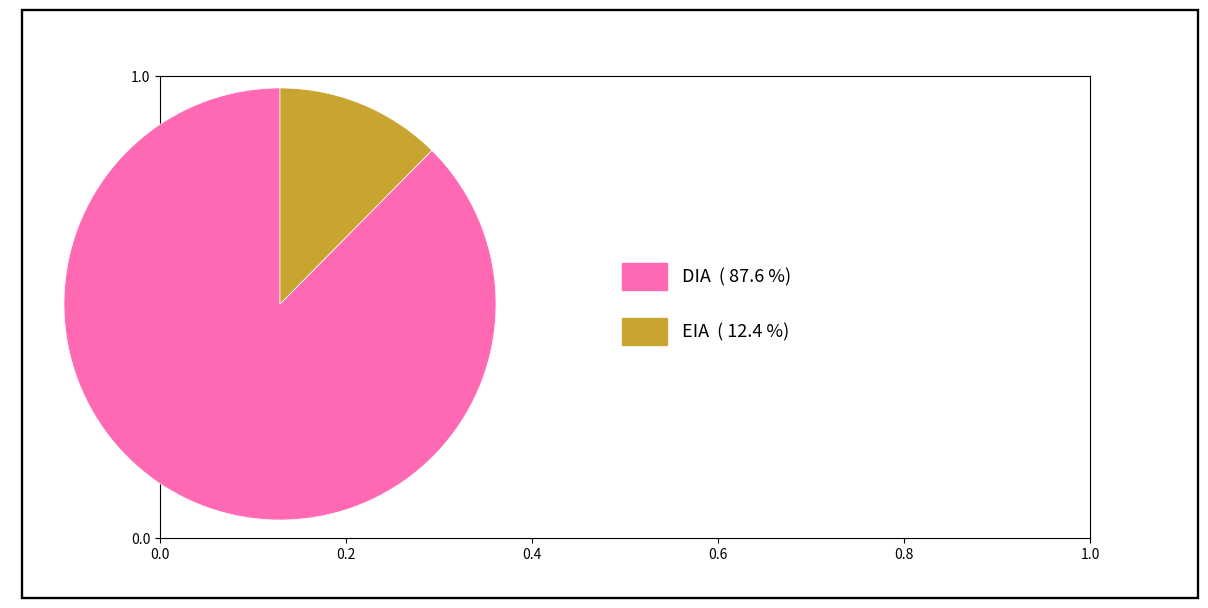

Does any single category account for the majority?

Yes